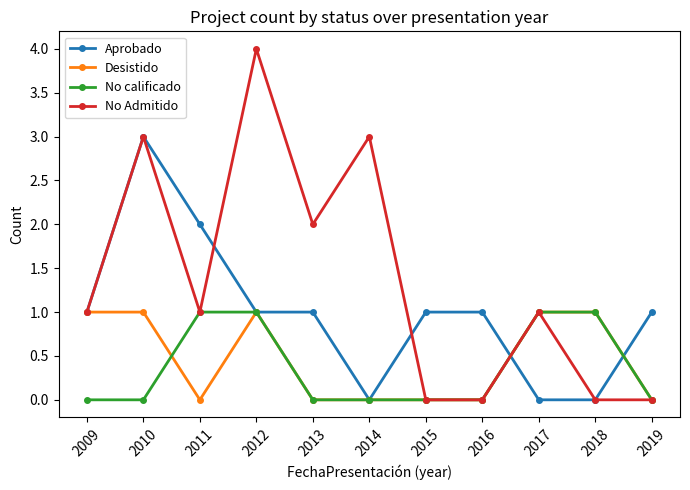

Does the chart display data point markers on the line(s)?

Yes